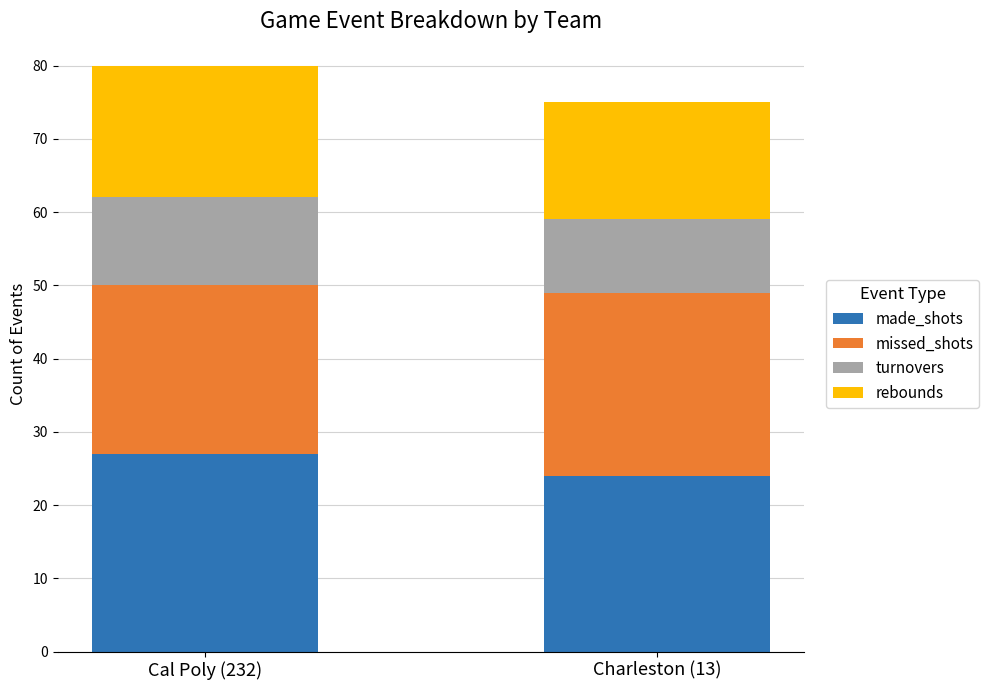

Which category has the highest value in the made_shots series?

Cal Poly (232)